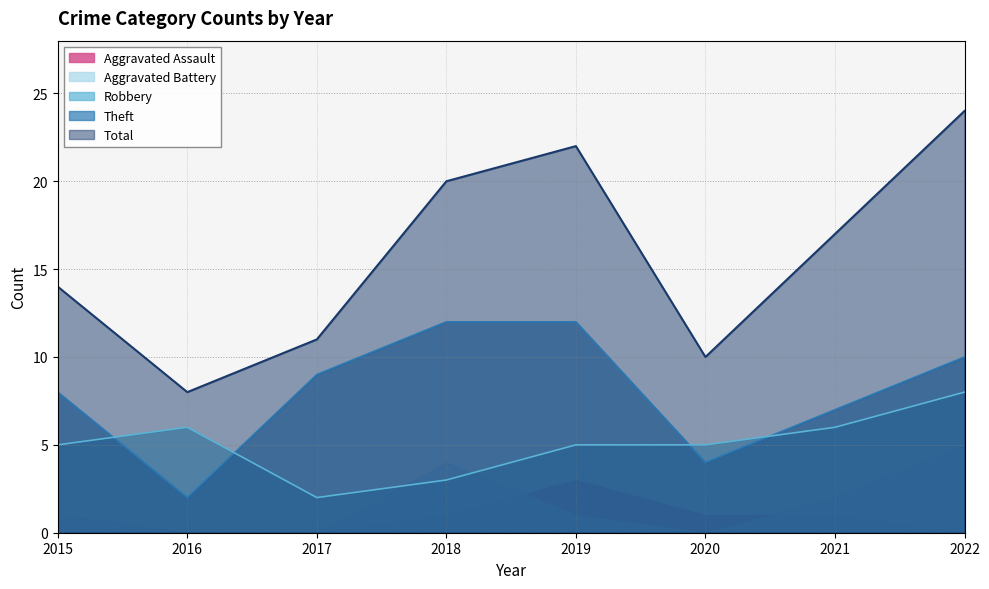

Where does the Theft series first go above 9?

2018